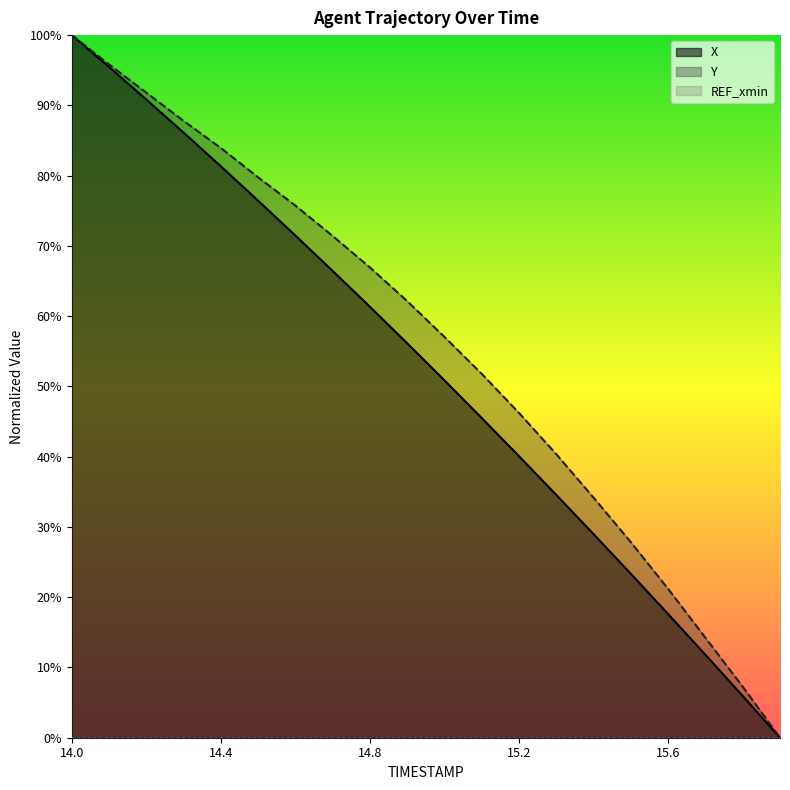

What is the label of the 4th point from the left?

14.3